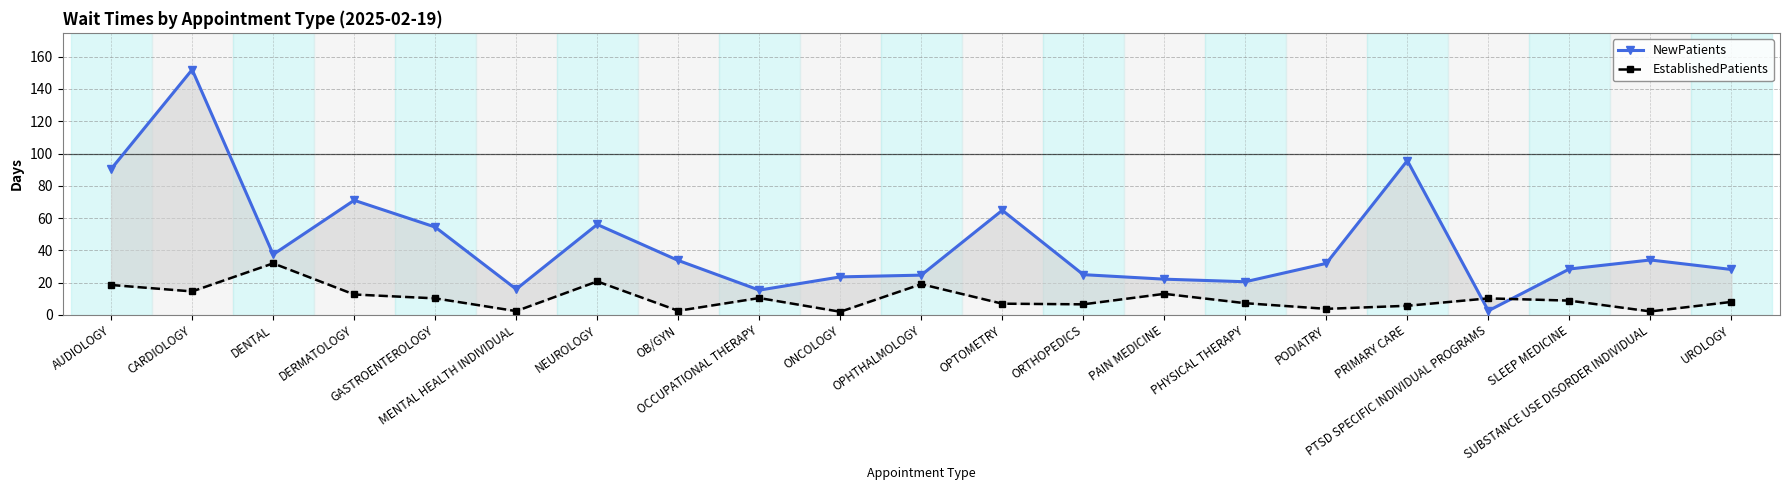

What are all the series names shown in the legend?

NewPatients, EstablishedPatients